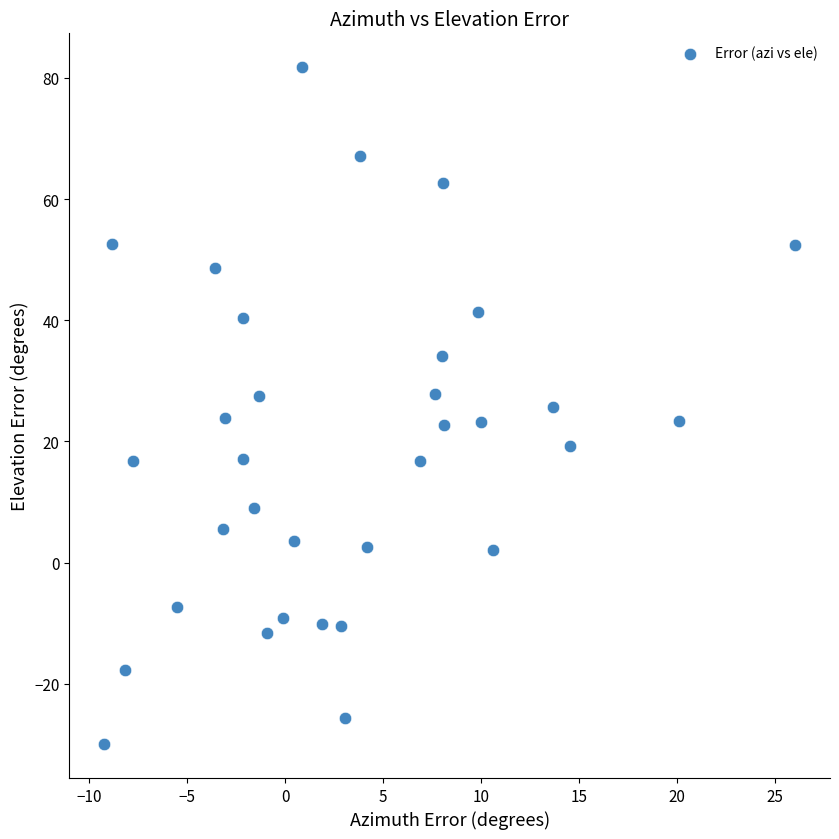

What is the range of X values (max minus min)?

35.3